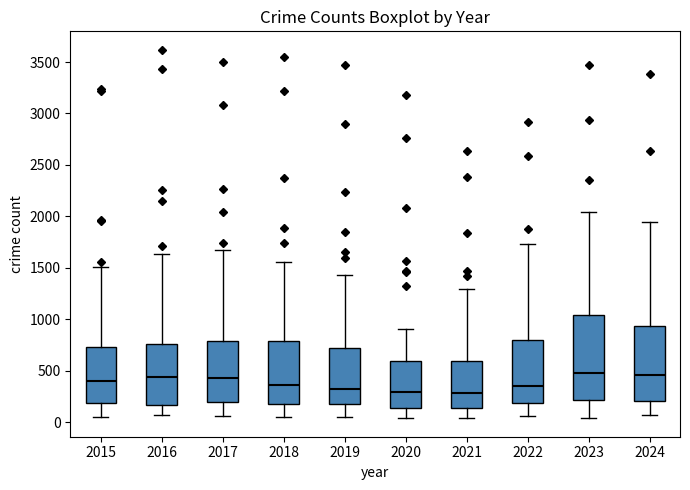

Where does the upper whisker of the box at x = 2022 end on the y-axis? The values are not printed on the chart, so give them approximately, as read against the axis.

1750